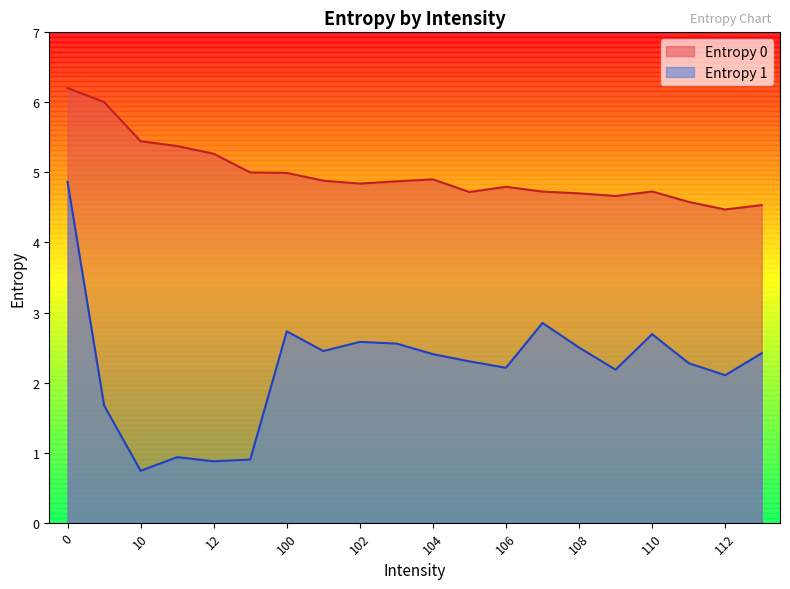

True or false: Entropy 1 and Entropy 0 intersect in this chart.

False